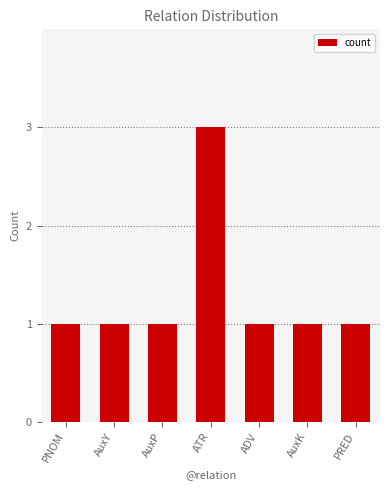

Reading left to right, extract all data points from this chart.

PNOM=1	AuxY=1	AuxP=1	ATR=3	ADV=1	AuxK=1	PRED=1